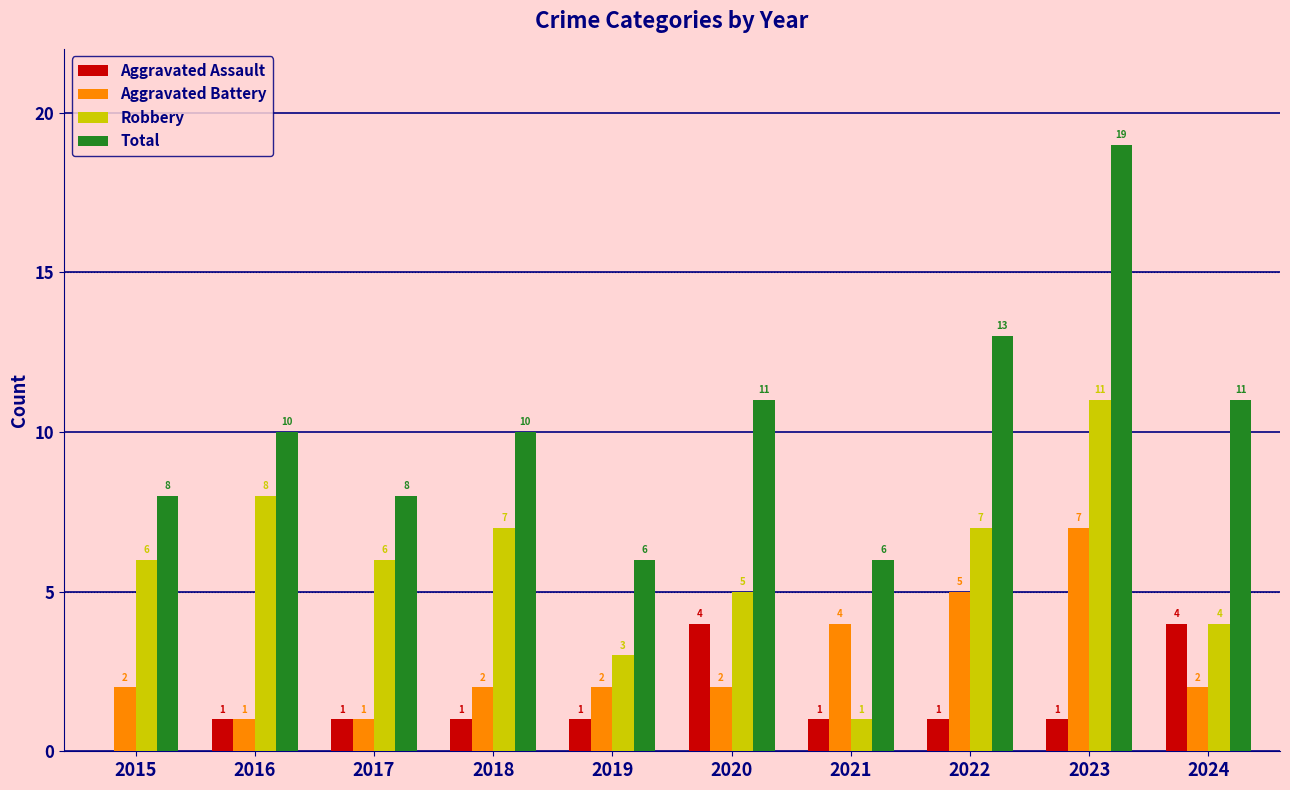

How many groups of bars are there?

10